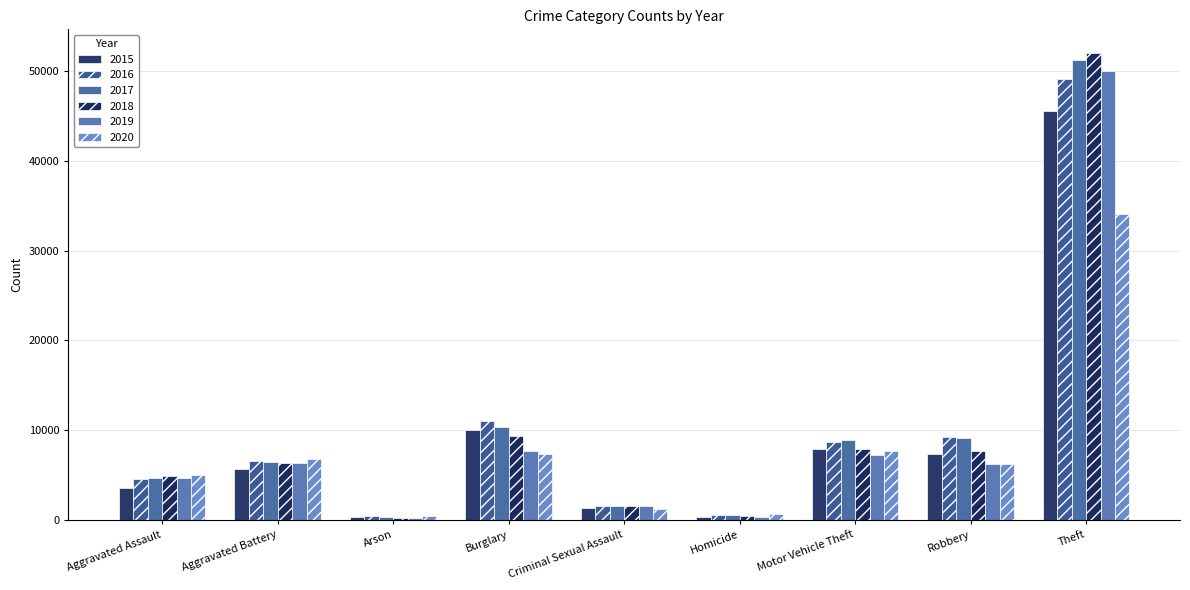

Which series has the largest total across all categories?

2017